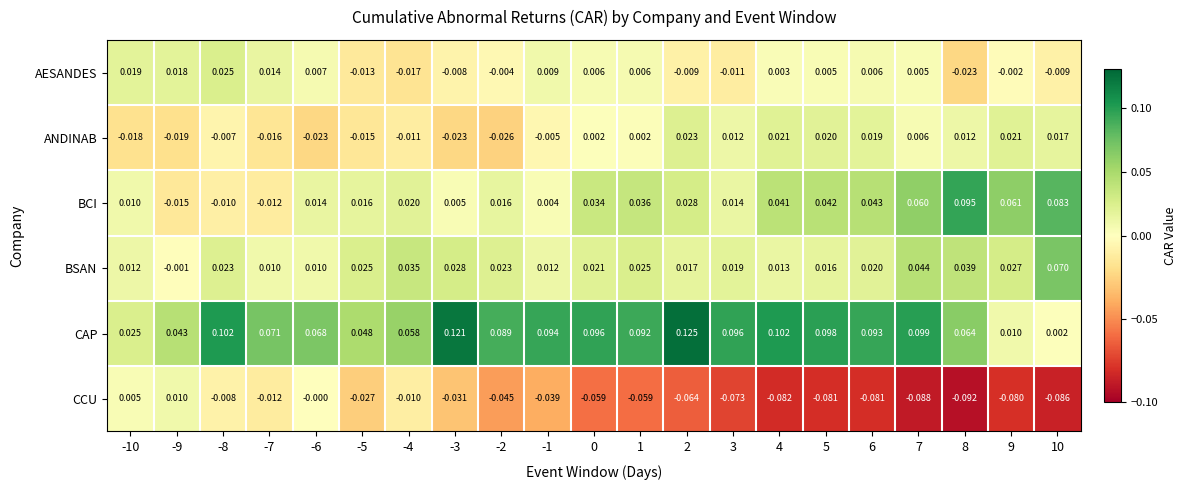

Which series has the widest spread of values?

CAP